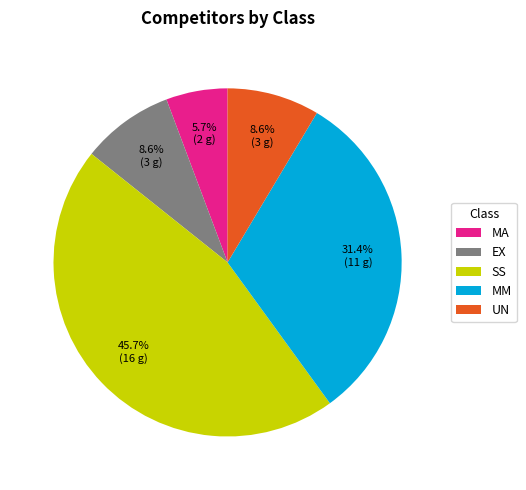

To the nearest percent, what percentage of the pie is MM?

31%